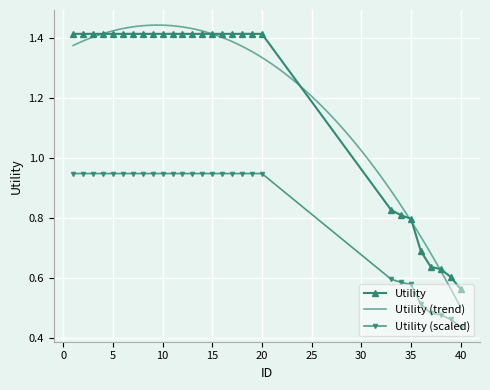

What is the value of the 25th point from the left?

0.6